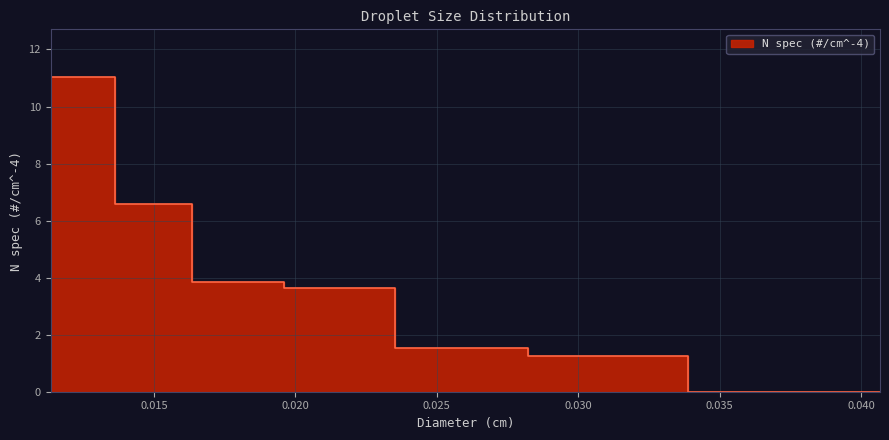

Reading left to right, list all the values displayed in this chart.

0.011351516774399995=11.0	0.013621820129279993=6.6	0.016346184155135994=3.8	0.01961542098616319=3.7	0.02353850518339583=1.5	0.028246206220075=1.3	0.03389544746408999=0.0	0.040674536956908=0.0